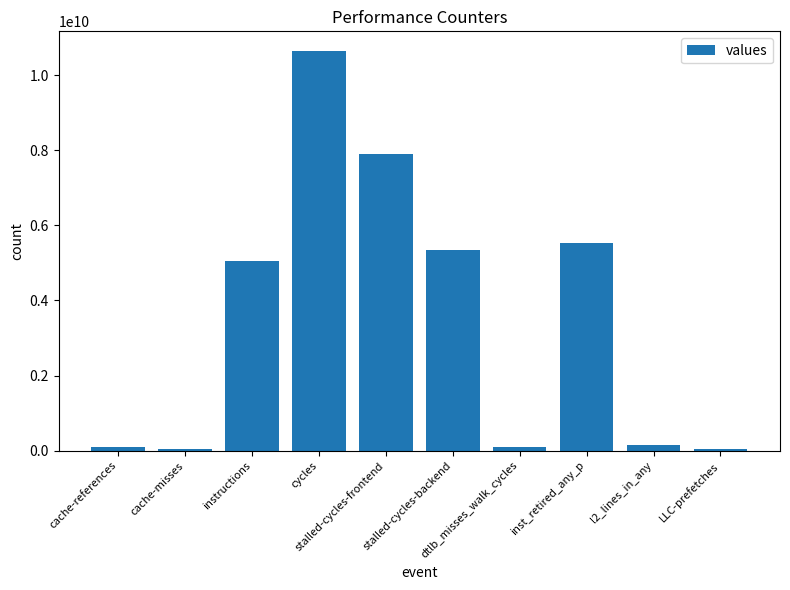

At which label is the value closest to 5337712372?

stalled-cycles-backend